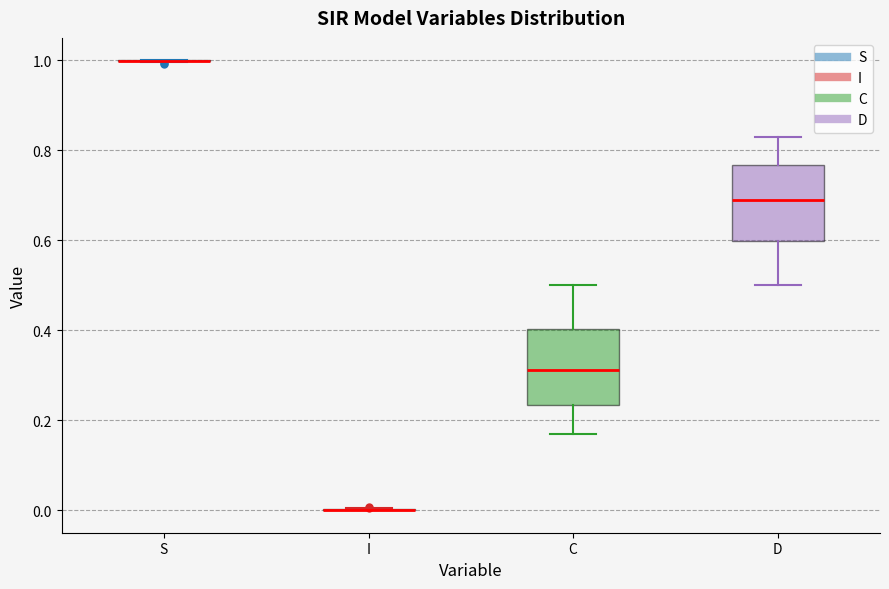

Reading left to right, read every box against the y-axis: the position of its median line, the range the box covers, and the ends of its whiskers. The values are not printed on the chart, so give them approximately, as read against the axis.

S: box collapsed to a line at 1.00, whiskers 1.00 to 1.00
I: box collapsed to a line at 0.00, whiskers 0.00 to 0.00
C: median 0.32, box 0.24 to 0.40, whiskers 0.18 to 0.50
D: median 0.68, box 0.60 to 0.76, whiskers 0.50 to 0.82